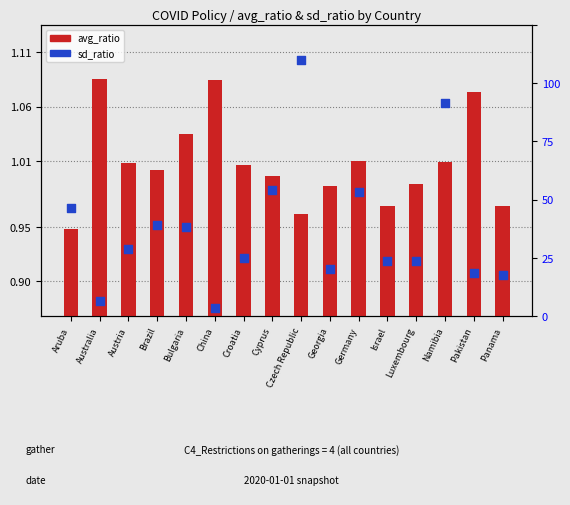

Is the value of avg_ratio at Czech Republic greater than the value of sd_ratio at Georgia?

Yes